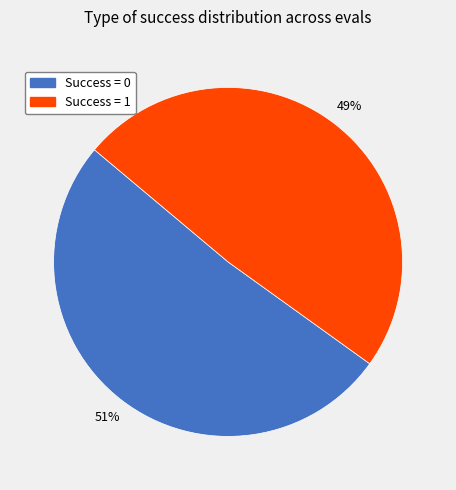

How many segments does this pie chart have?

2